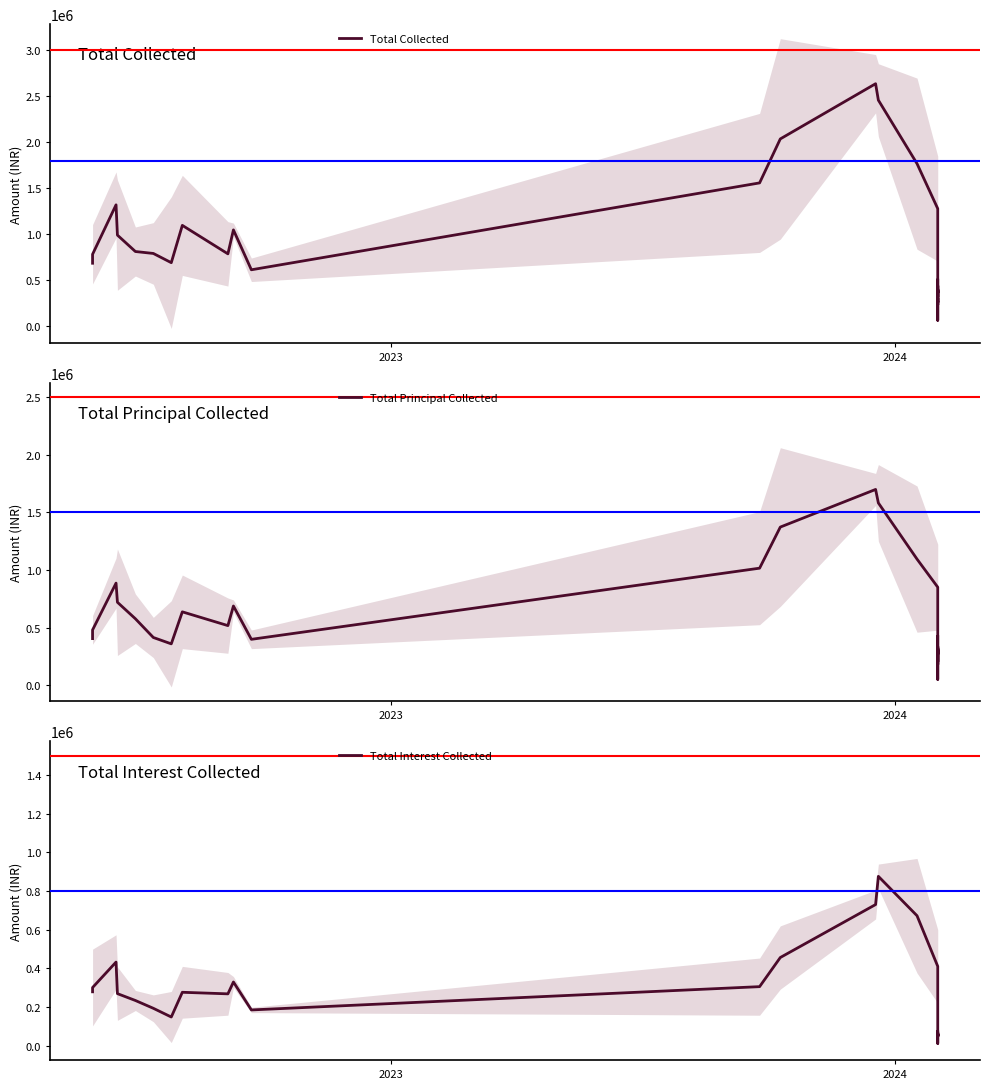

What is the value of the Total Interest Collected point at the 13th from the left?

456642.0